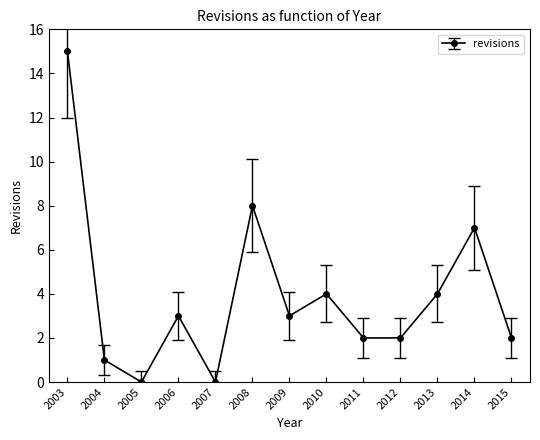

Where is the first local maximum?

2006